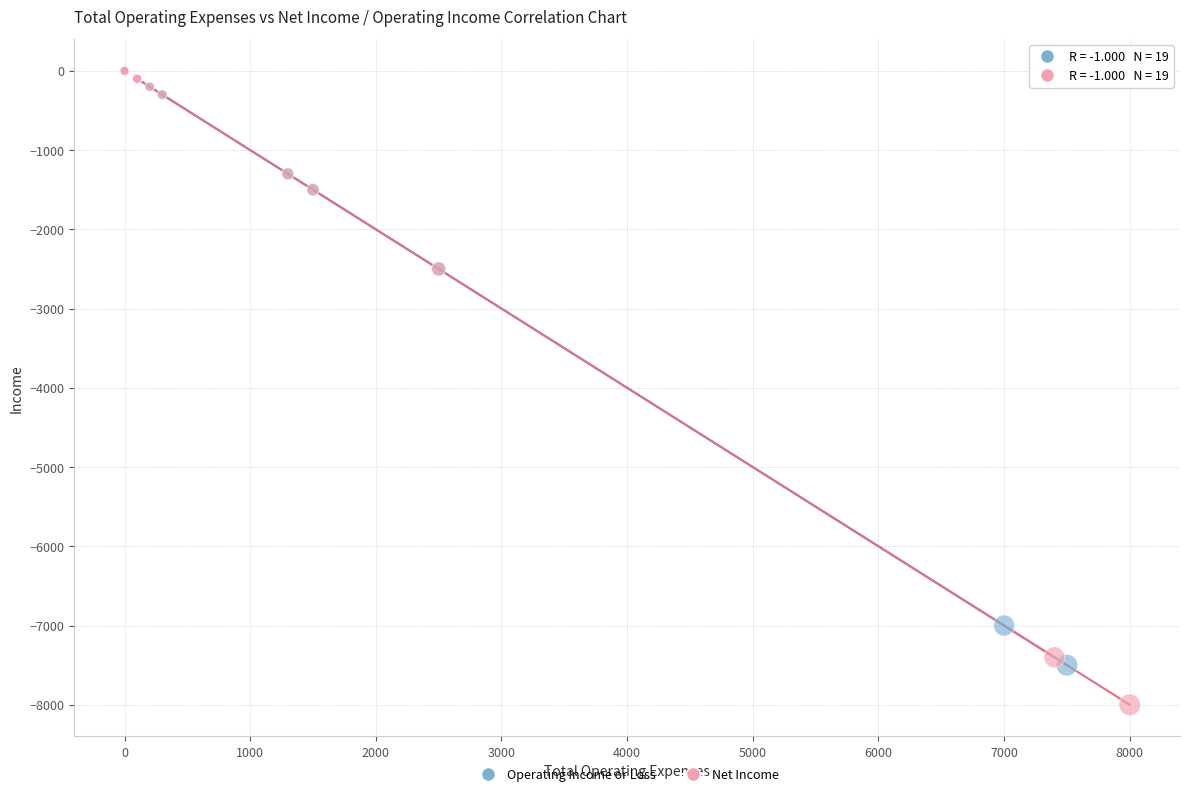

Which series reaches the minimum Y coordinate?

Net Income